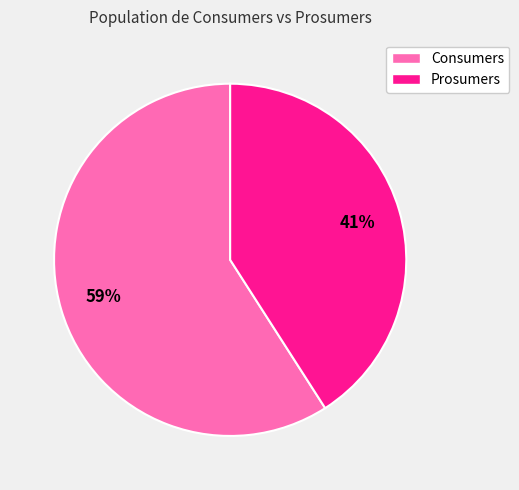

Between Prosumers and Consumers, which is larger?

Consumers